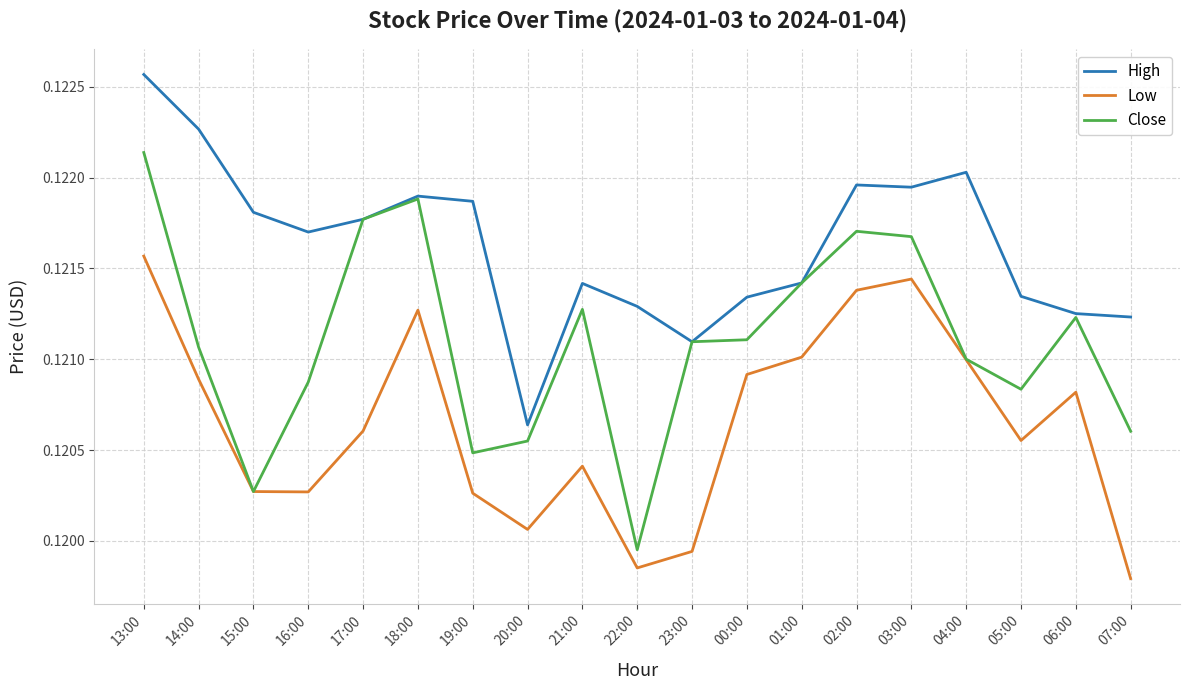

At how many categories does at least one series exceed 0?

19